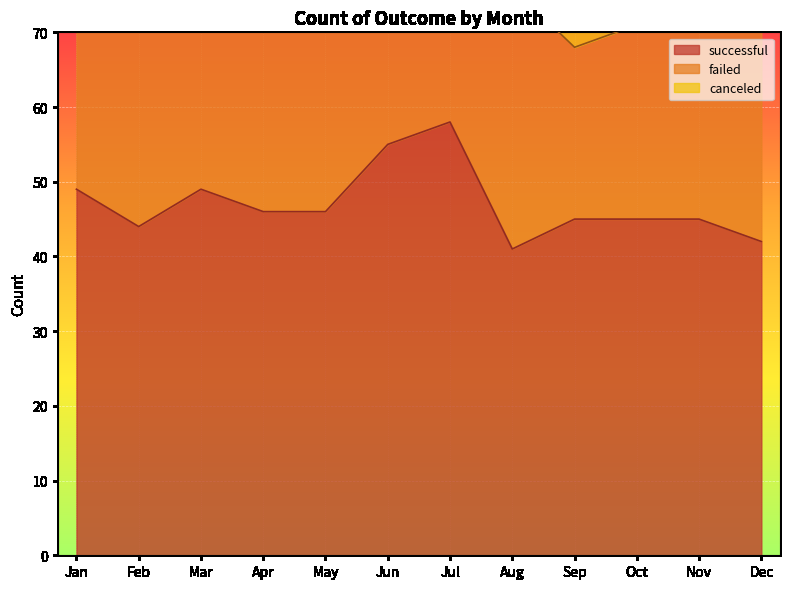

What is the average value of the failed series?

30